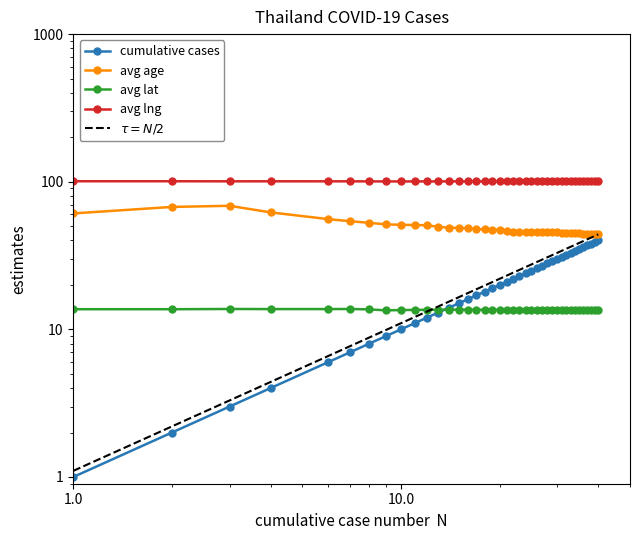

Where is the first local minimum for avg_age?

24